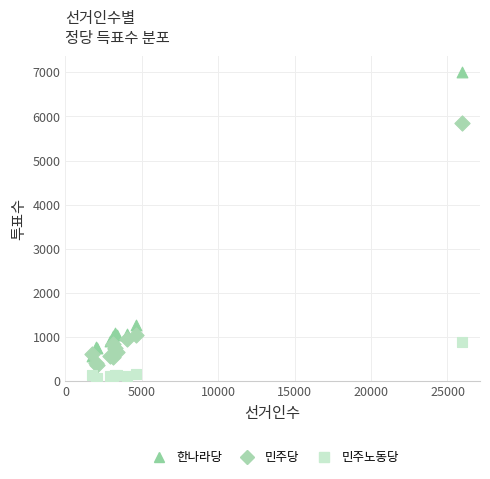

Which series reaches the maximum Y coordinate?

한나라당